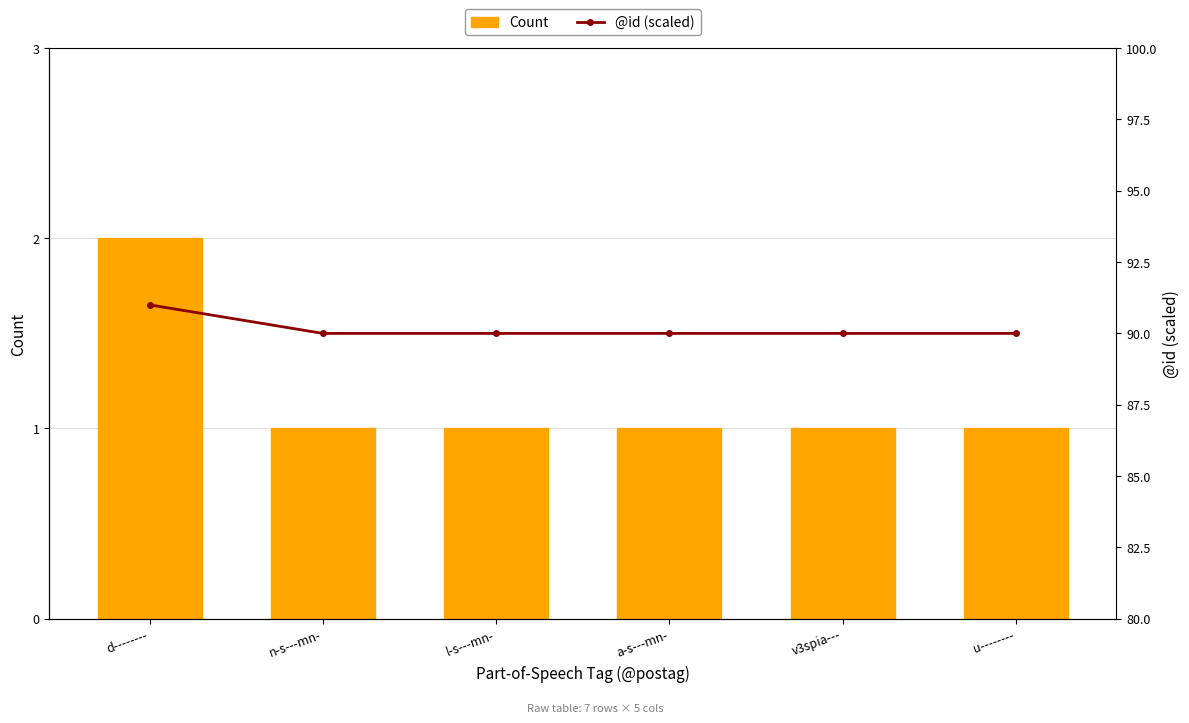

What is the value of the @id (scaled) bar at the 5th from the left?

90